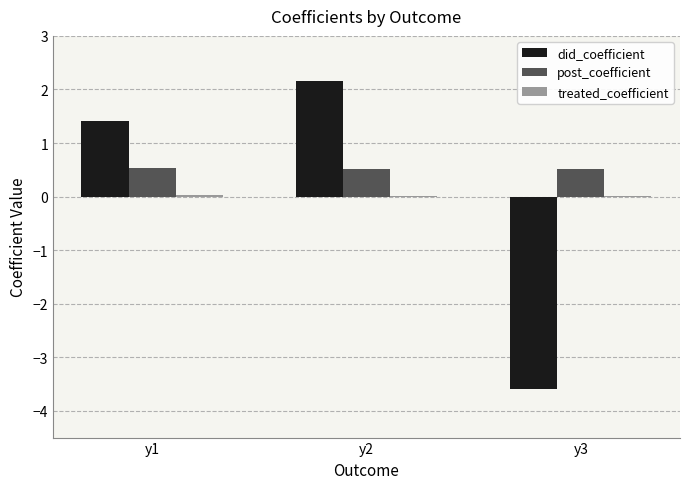

Is the value of post_coefficient at y3 greater than the value of did_coefficient at y2?

No